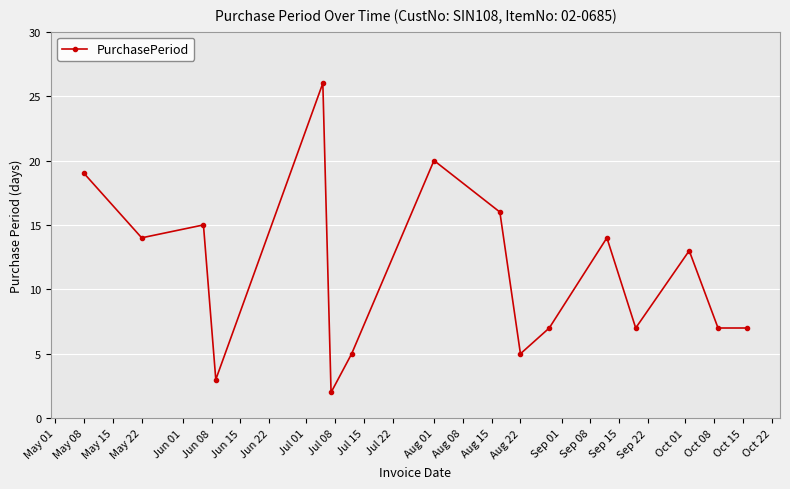

Reading left to right, transcribe all the data shown in this chart.

19	14	15	3	26	2	5	20	16	5	7	14	7	13	7	7